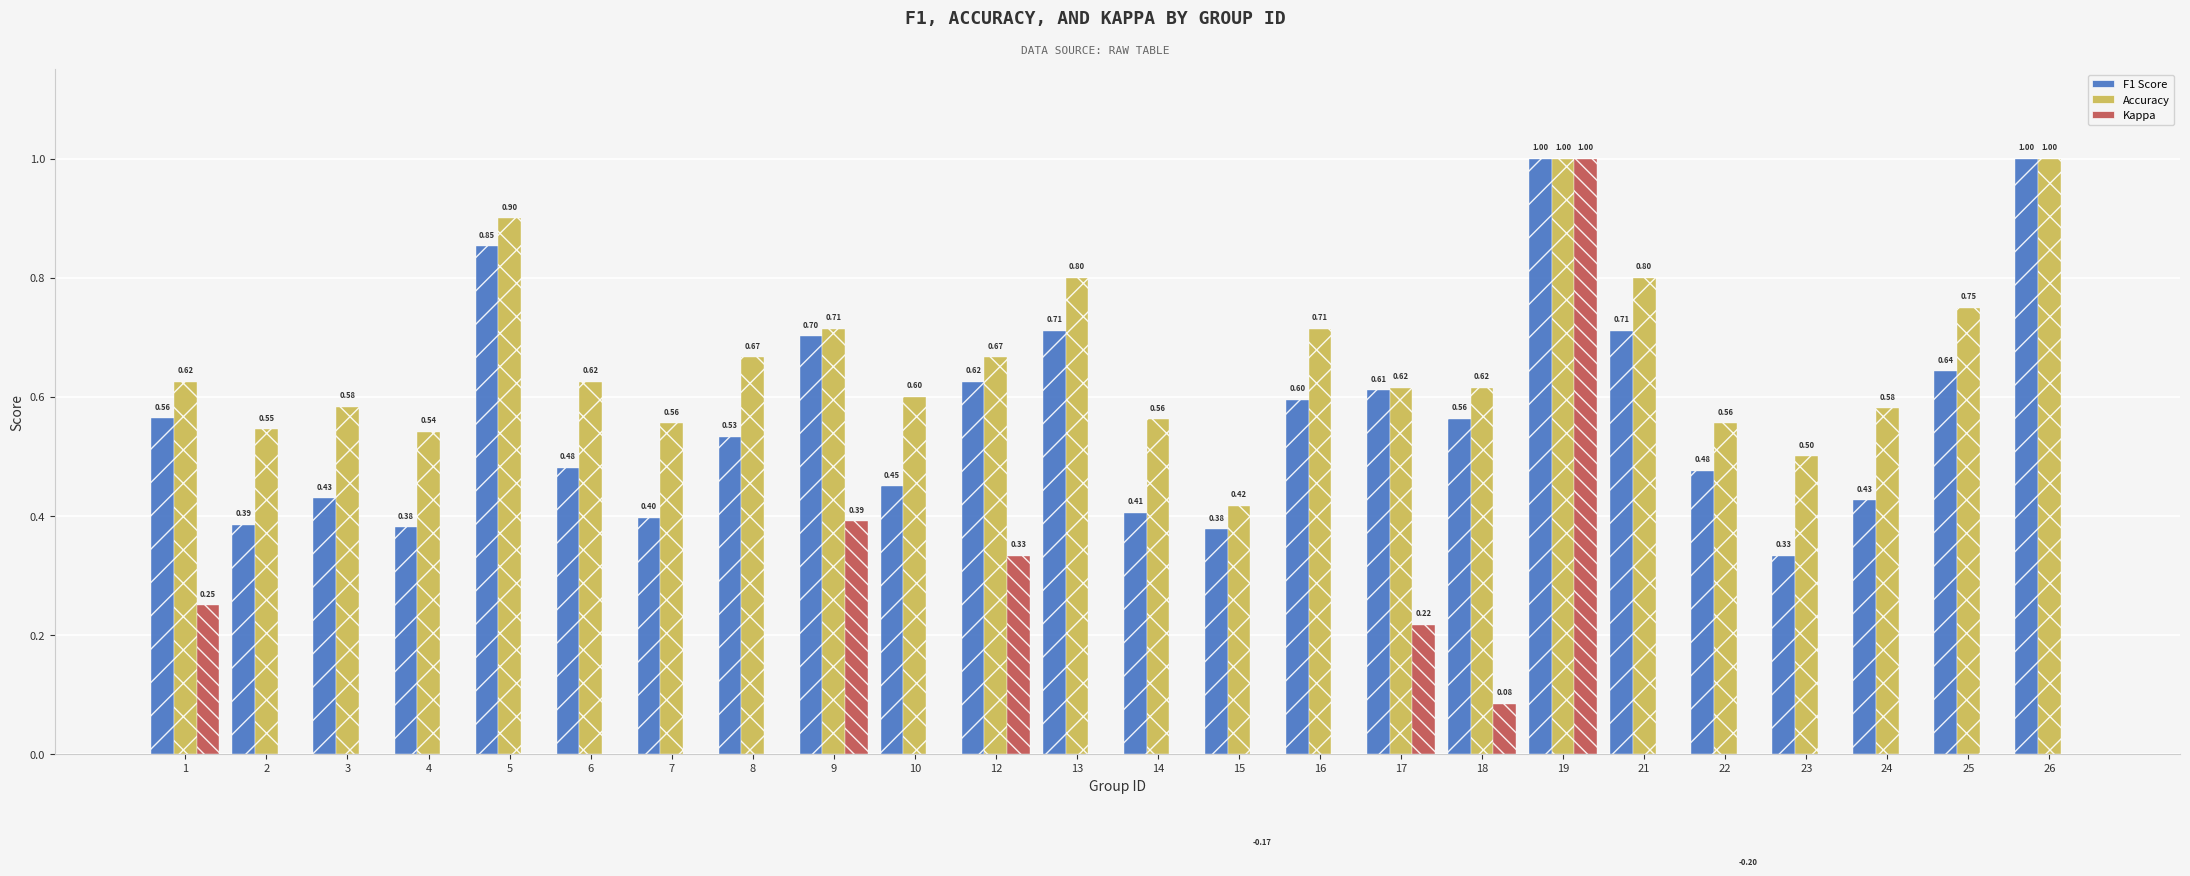

What is the difference between the second highest and second lowest values in the Accuracy series?

0.5